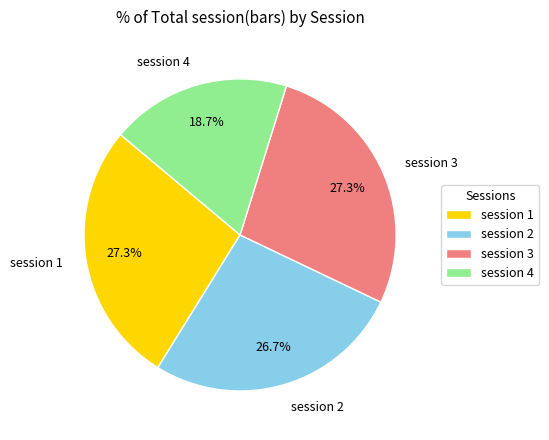

Does any single category account for the majority?

No